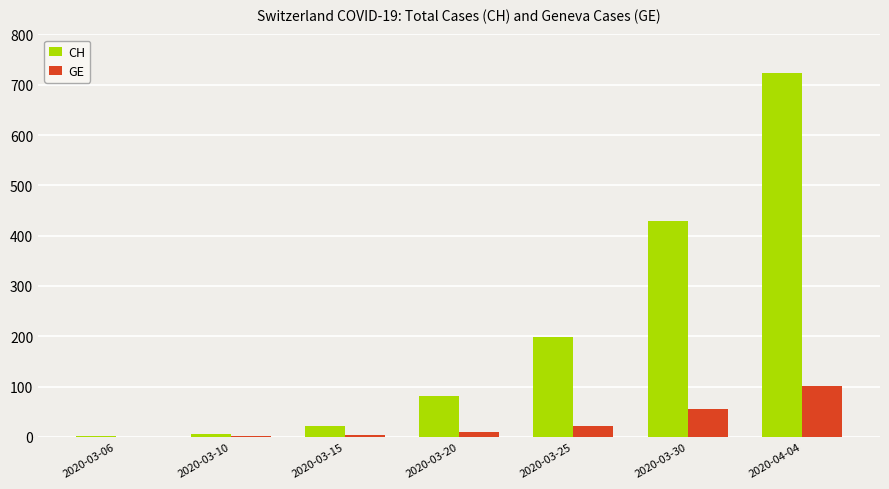

What is the maximum value shown in the chart?

724